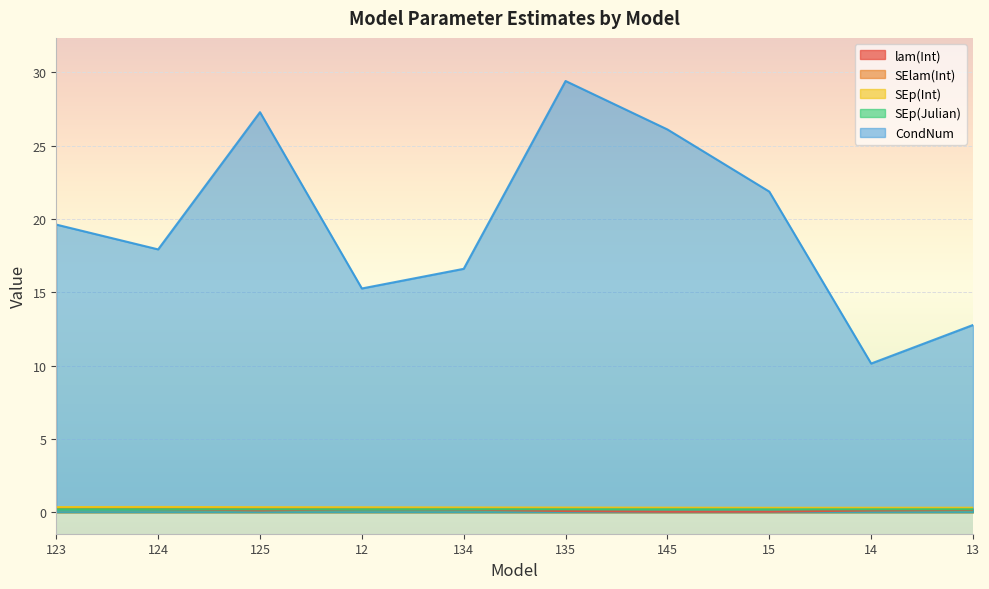

True or false: CondNum has more than 1 points higher than both neighbors.

True